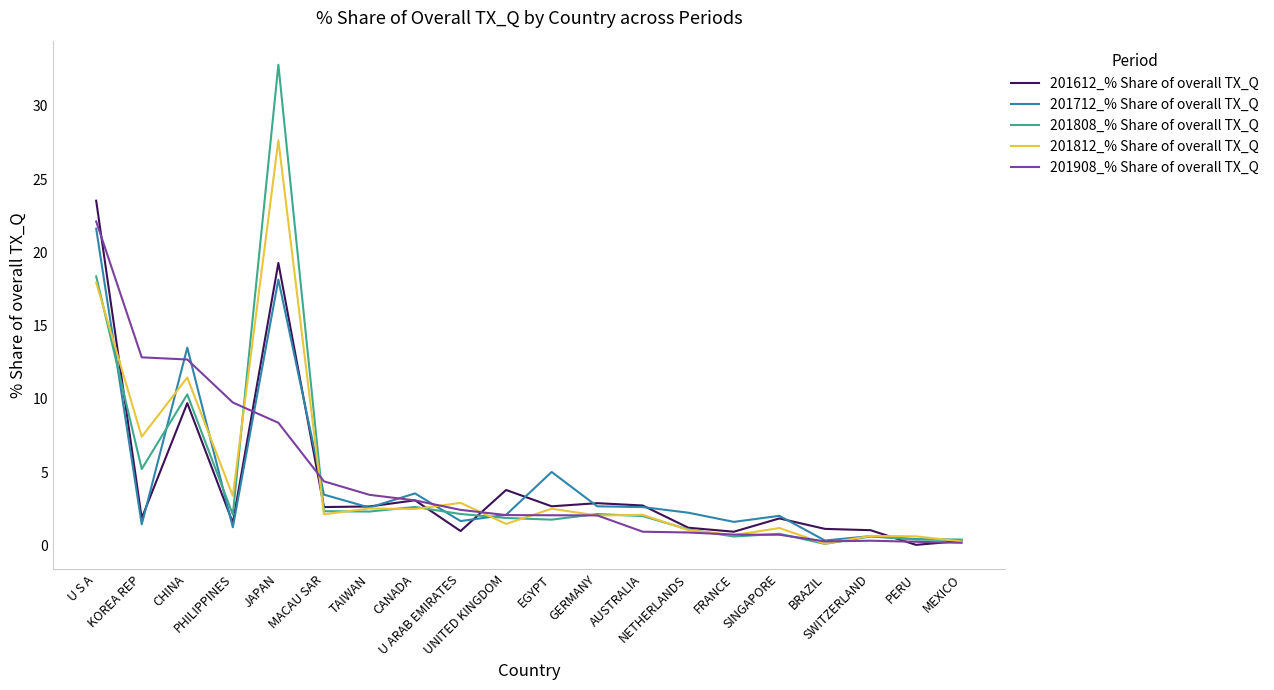

What is the sum of all 201712_% Share of overall TX_Q values?

87.2